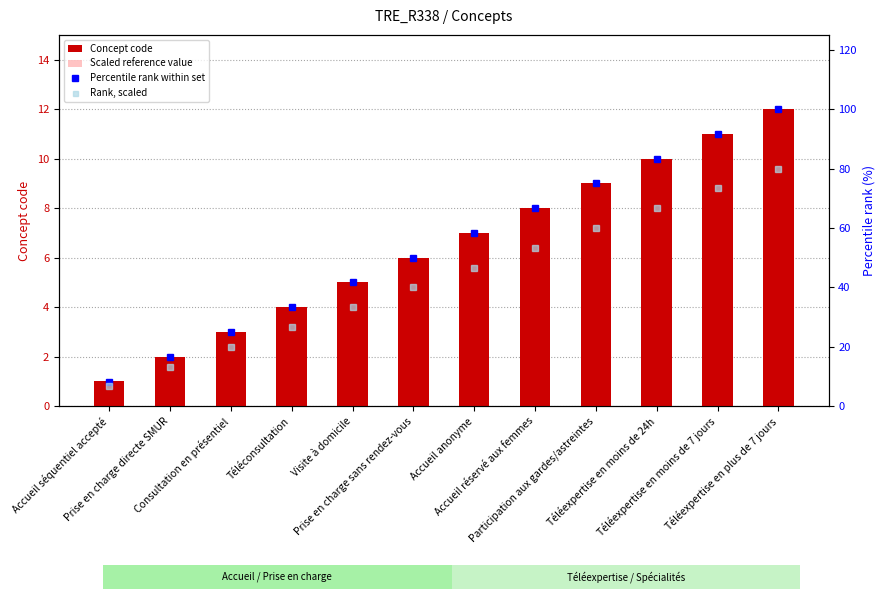

What position from the right is Visite à domicile?

8